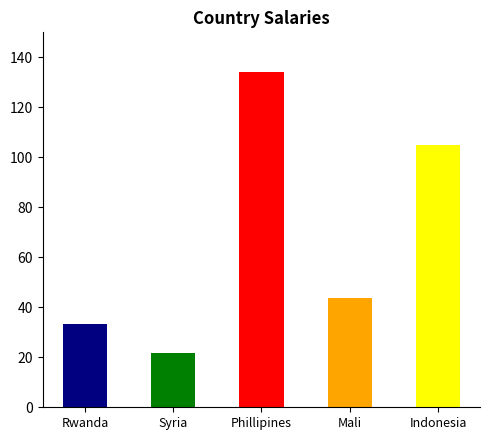

What position from the left is Syria?

2